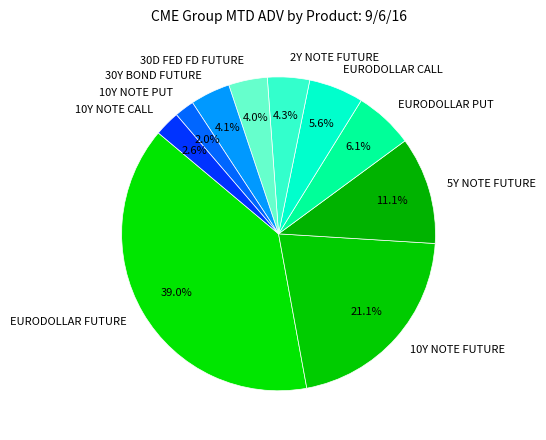

To the nearest percent, what is the combined percentage of 2Y NOTE FUTURE and 10Y NOTE CALL?

7%